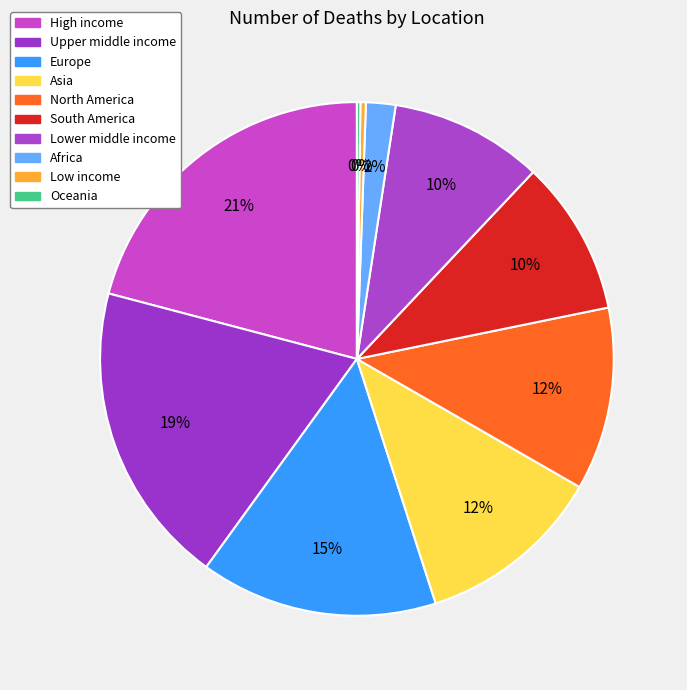

The Oceania slice represents 1% of the pie. True or false?

False